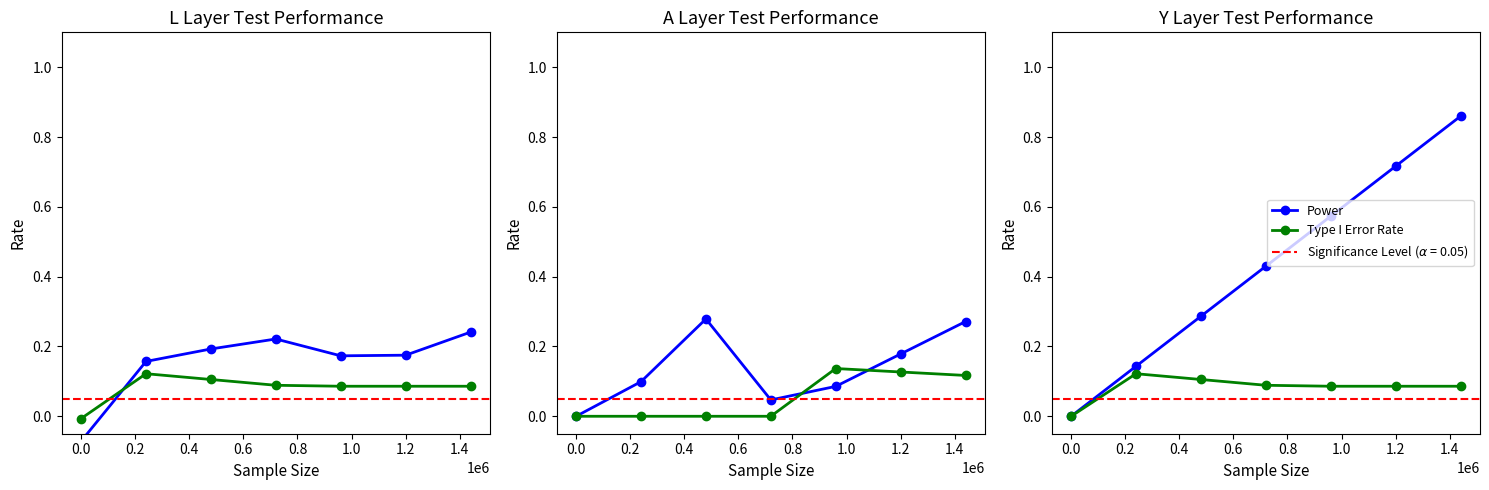

Which series has the largest total across all categories?

Power